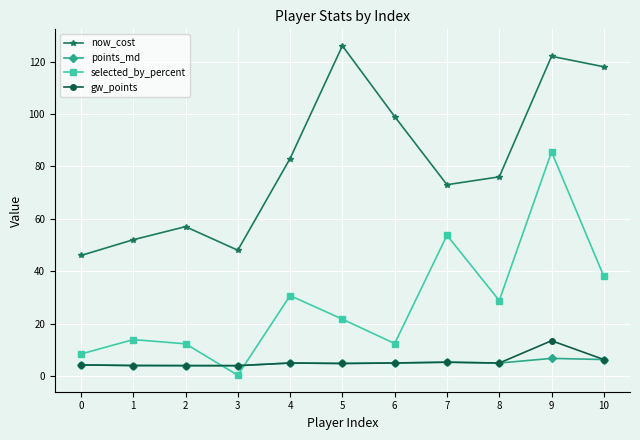

True or false: selected_by_percent and points_md cross at least once.

True